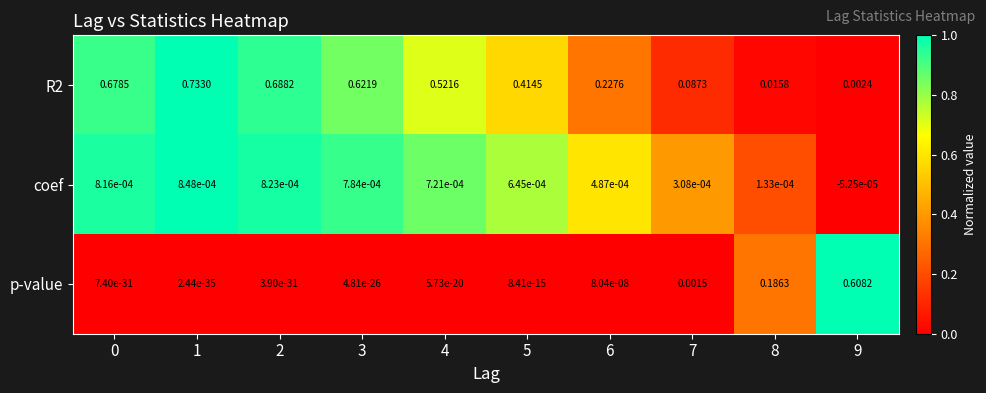

How many series are shown in this chart?

3